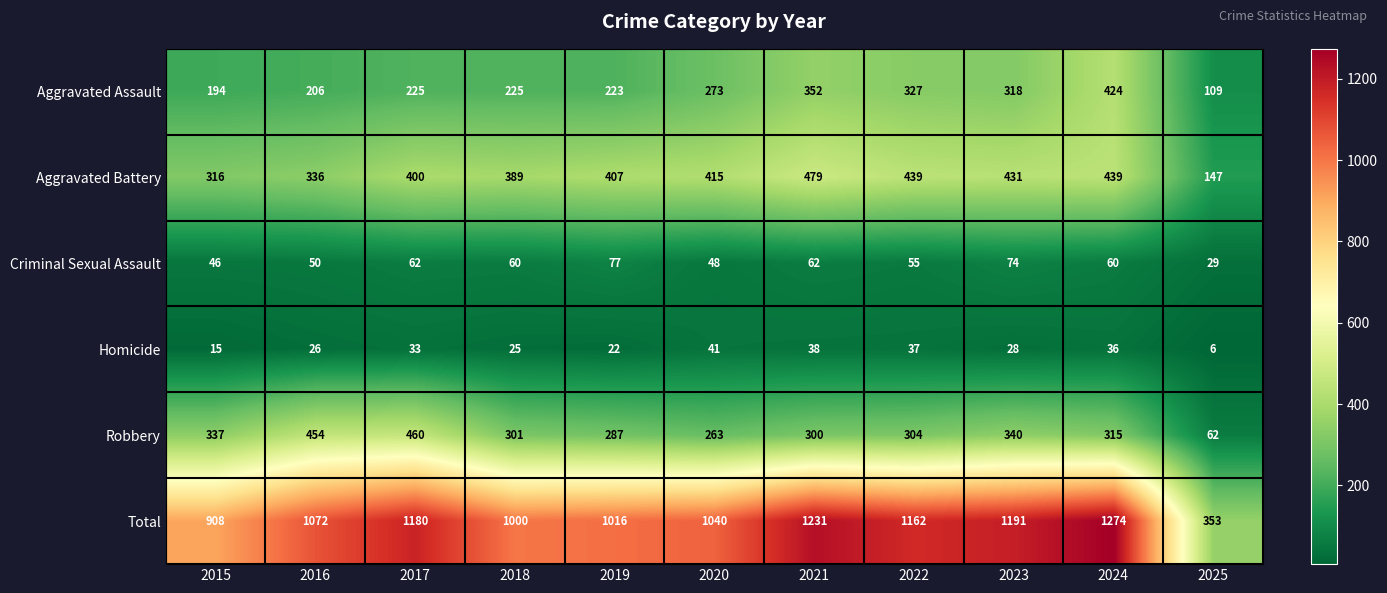

What is the sum of the Aggravated Battery values at 2019 and 2025?

554